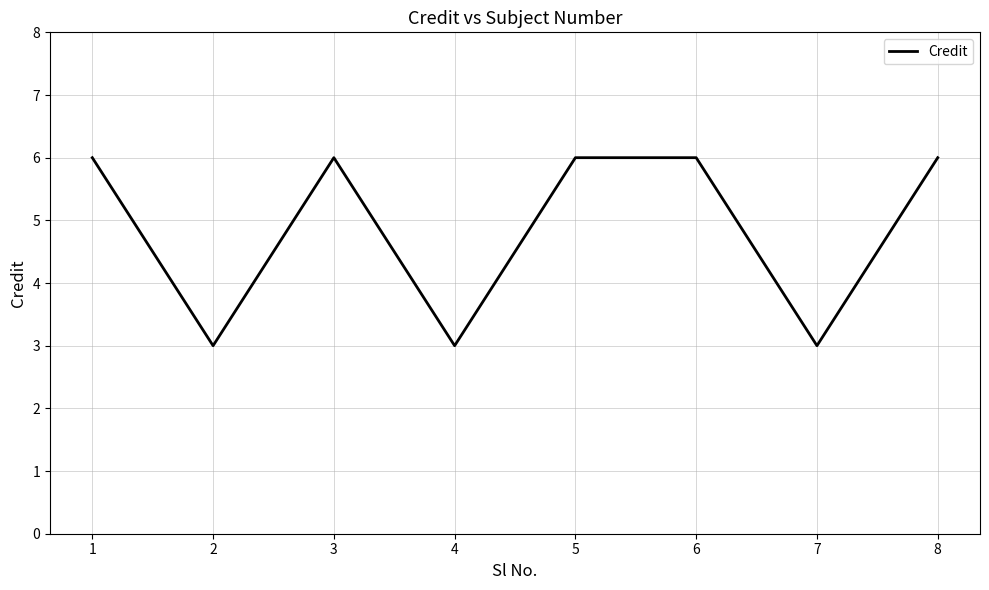

How many values are below 6?

3